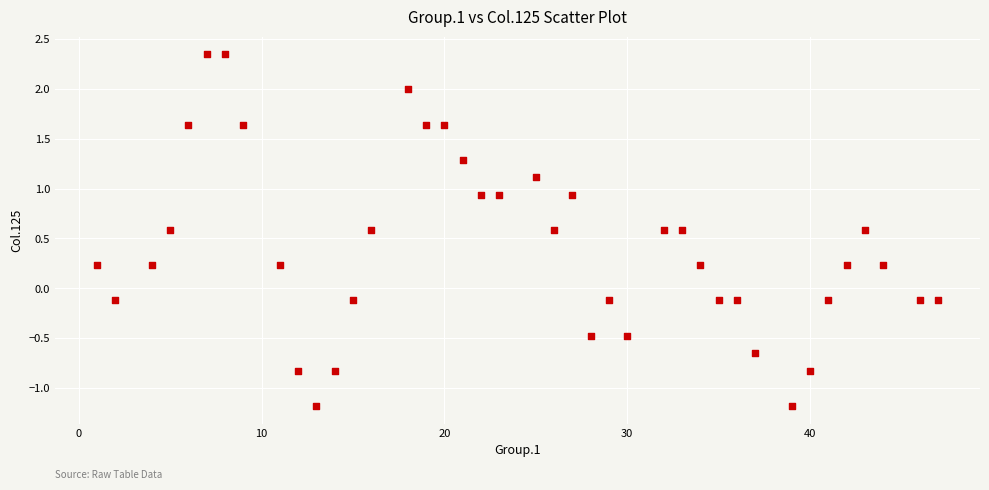

What is the range of X values (max minus min)?

46.0